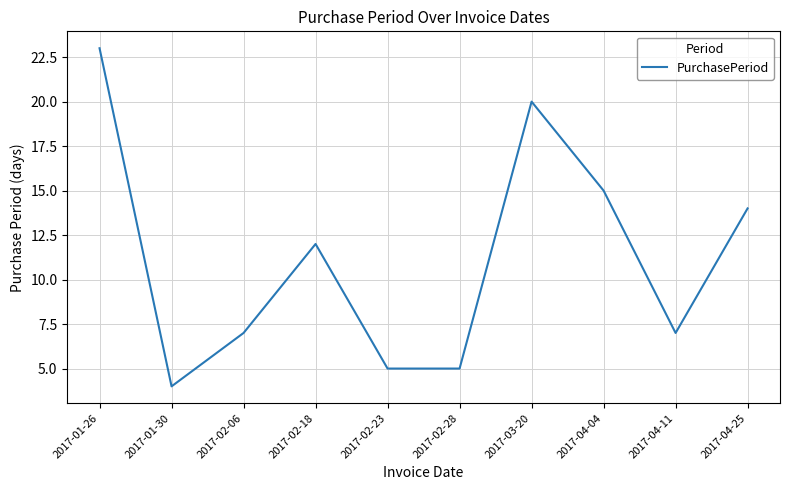

What is the difference between the values at 2017-02-18 and 2017-04-11?

5